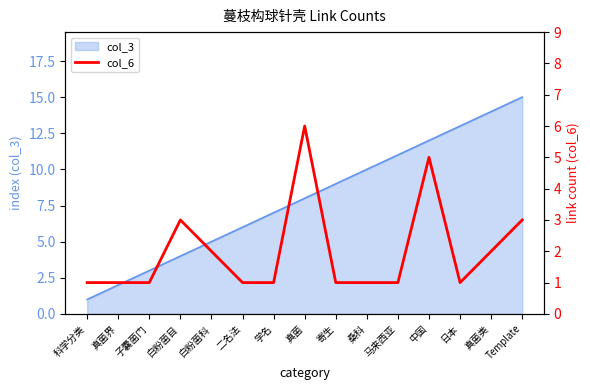

Which label corresponds to the largest value in the chart?

真菌